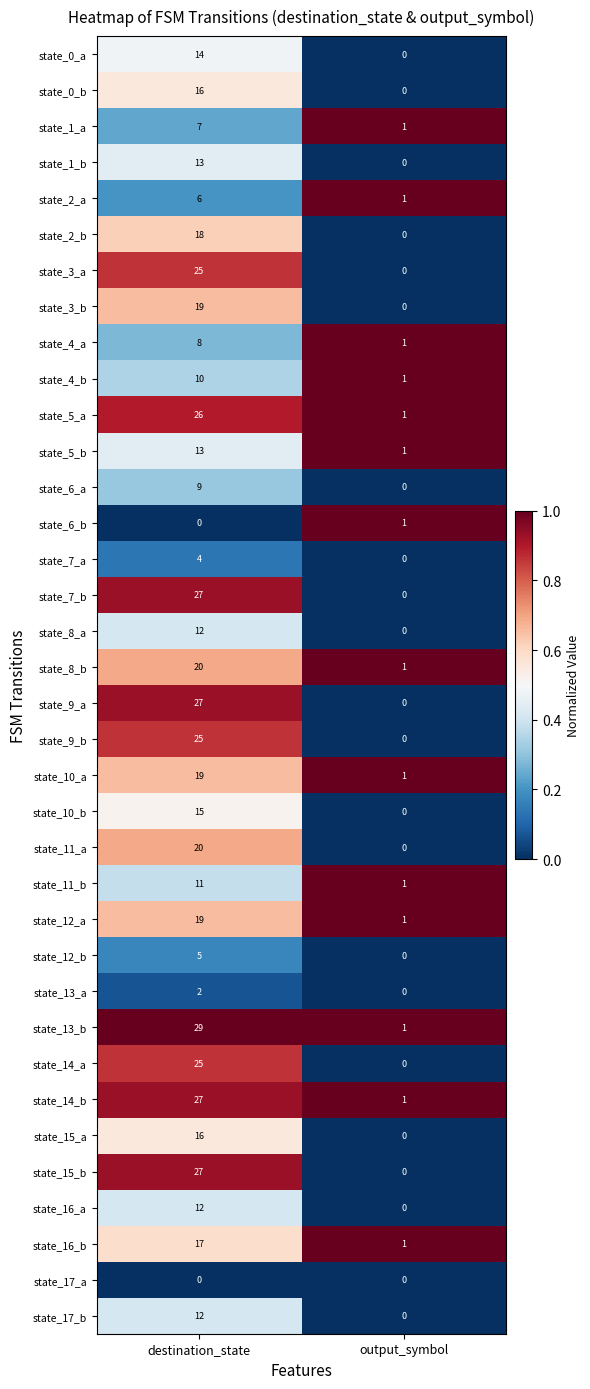

List the labels in order of state_16_b value, largest first.

destination_state, output_symbol